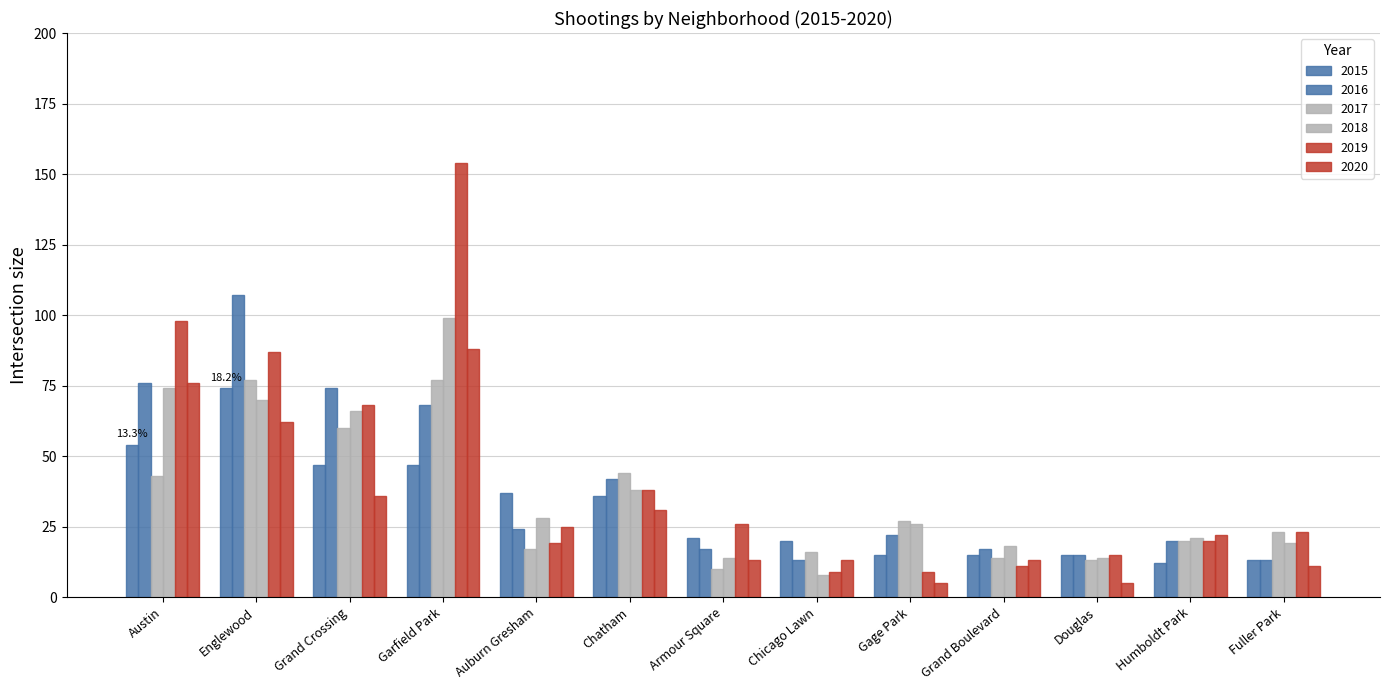

True or false: 2016 has a value of 15 at Douglas.

True